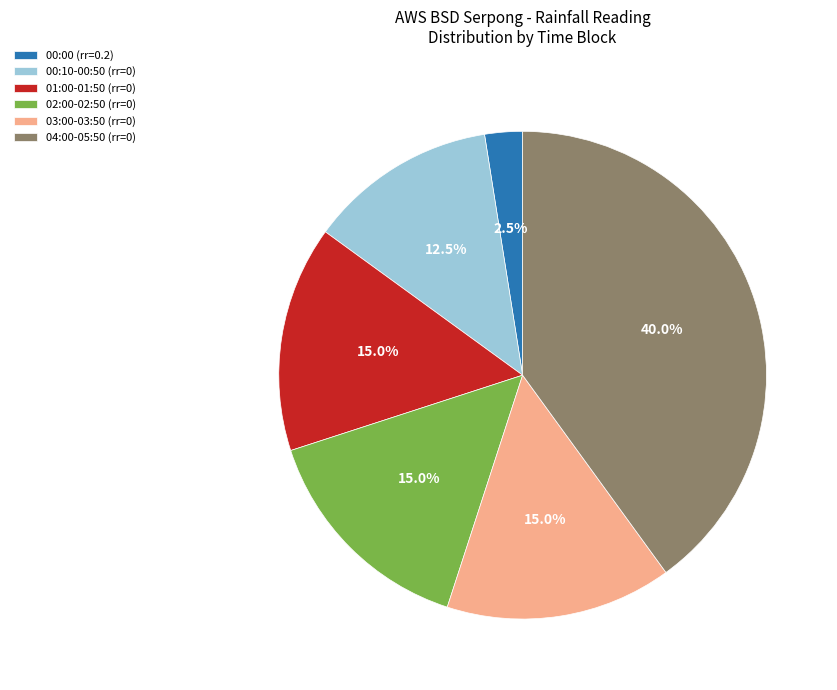

Approximately how many times larger is the value at 01:00-01:50 (rr=0) compared to 02:00-02:50 (rr=0)?

1.0